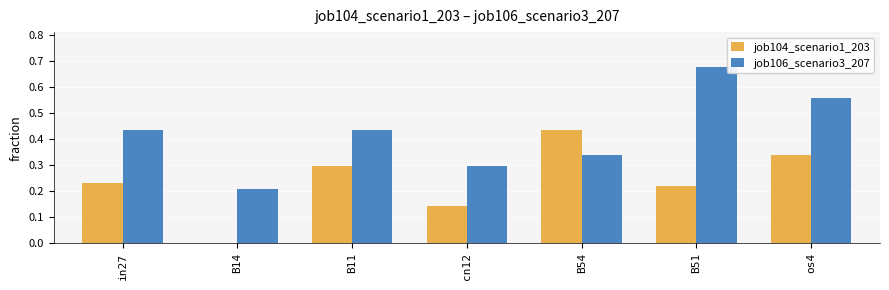

What are all the series names shown in the legend?

job104_scenario1_203, job106_scenario3_207